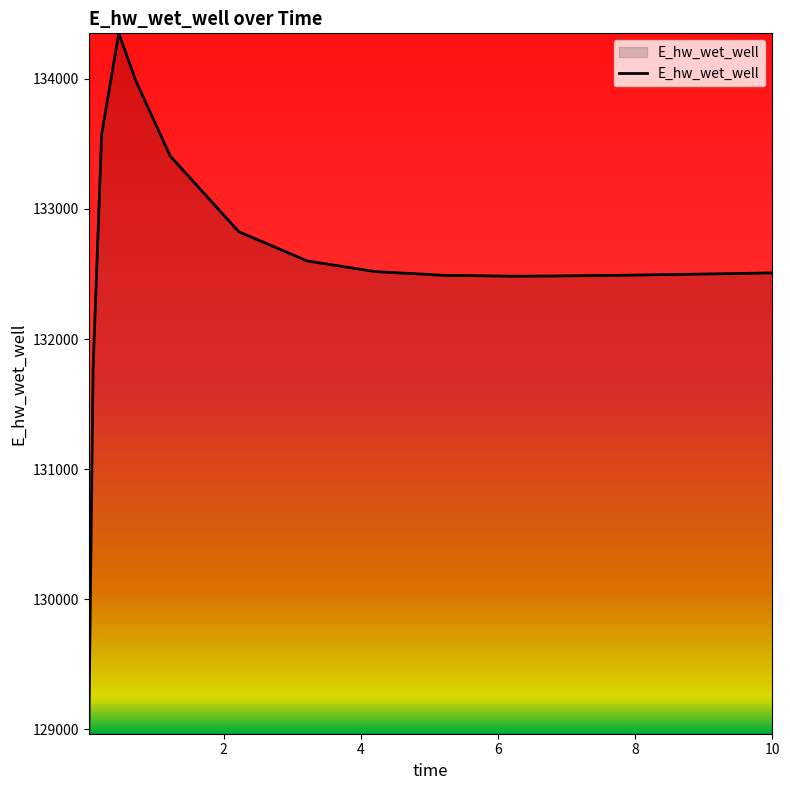

What is the difference between the maximum and minimum values?

5383.1